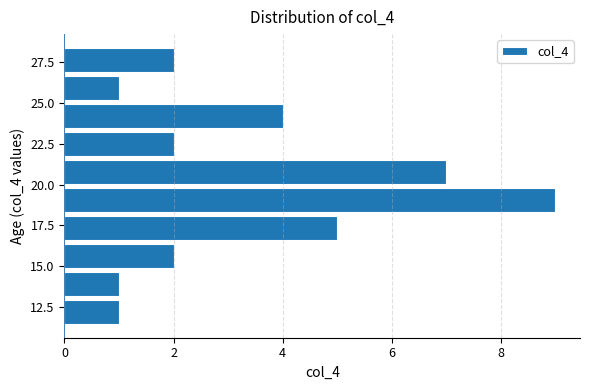

Read against the y-axis, roughly where is the centre of the longest bar?

19.0